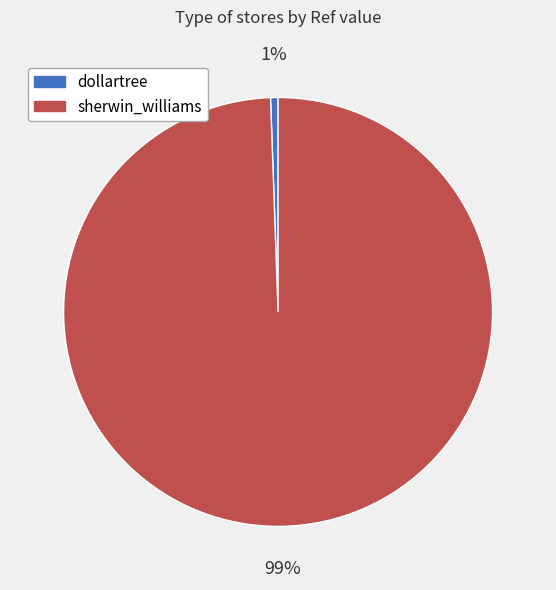

Between sherwin_williams and dollartree, which is larger?

sherwin_williams